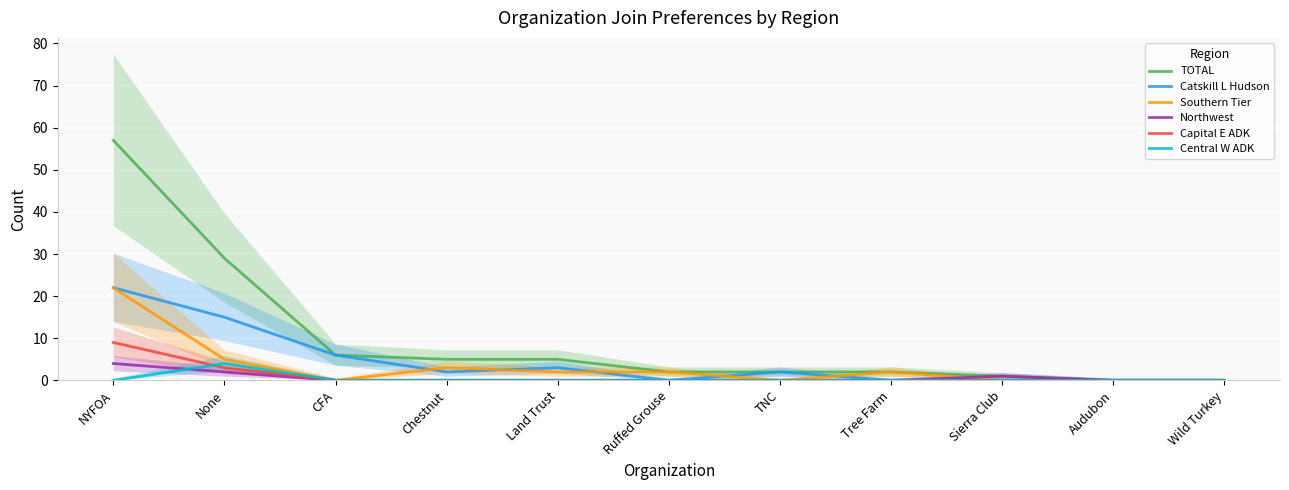

Reading right to left, list all the values displayed in this chart.

TOTAL: 0	0	1	2	2	2	5	5	6	29	57
Catskill L Hudson: 0	0	0	0	2	0	3	2	6	15	22
Southern Tier: 0	0	0	2	0	2	2	3	0	5	22
Northwest: 0	0	1	0	0	0	0	0	0	2	4
Capital E ADK: 0	0	0	0	0	0	0	0	0	3	9
Central W ADK: 0	0	0	0	0	0	0	0	0	4	0